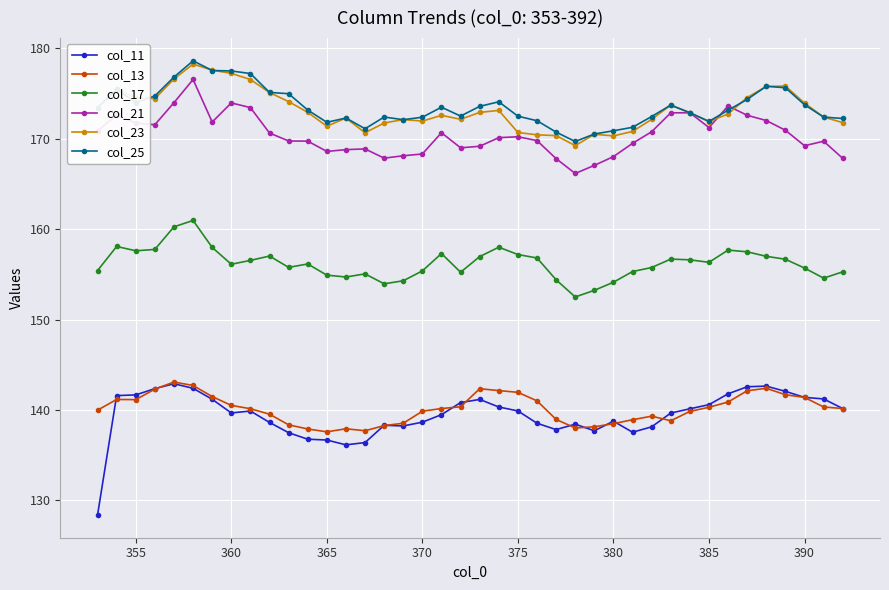

What is the value of the col_11 point at the 21st from the left?

141.2